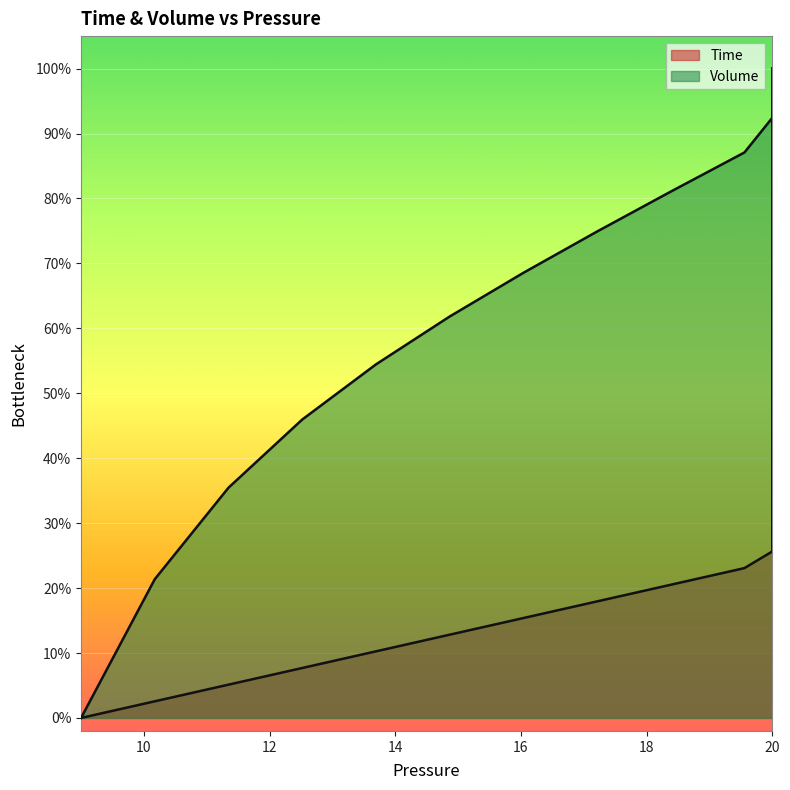

Rank the series by their average value, from highest to lowest.

Volume, Time